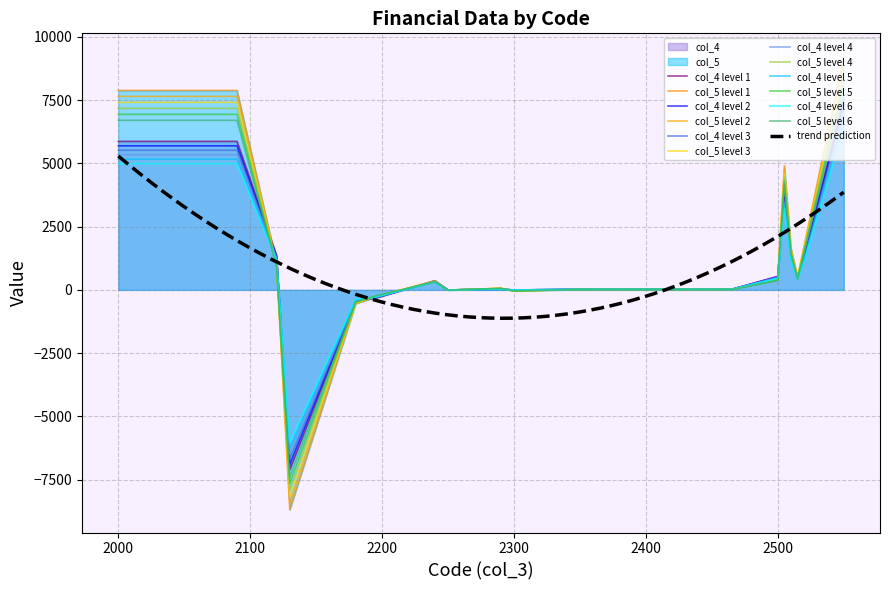

Which category has the lowest value in the col_5 series?

2130